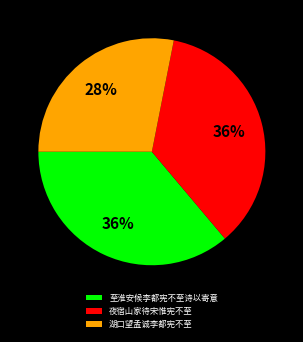

Is there a majority slice in this chart?

No